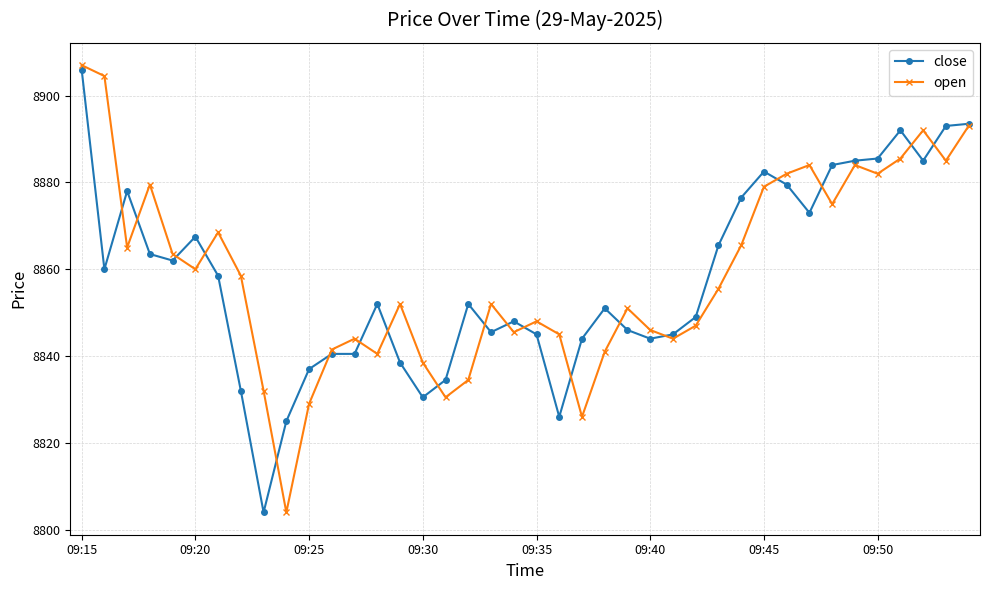

What is the maximum value for close?

8906.0